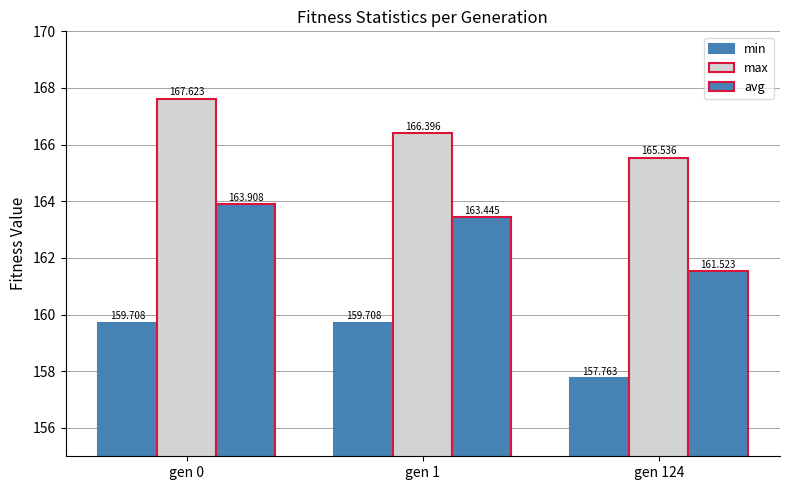

The max series shows 37.0 at gen 0. True or false?

False